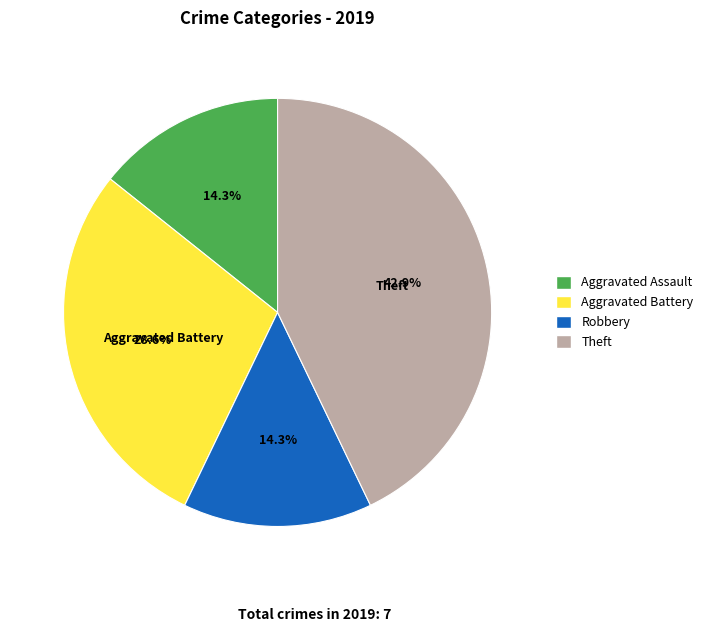

To the nearest percent, what percentage of the pie is Robbery?

14%